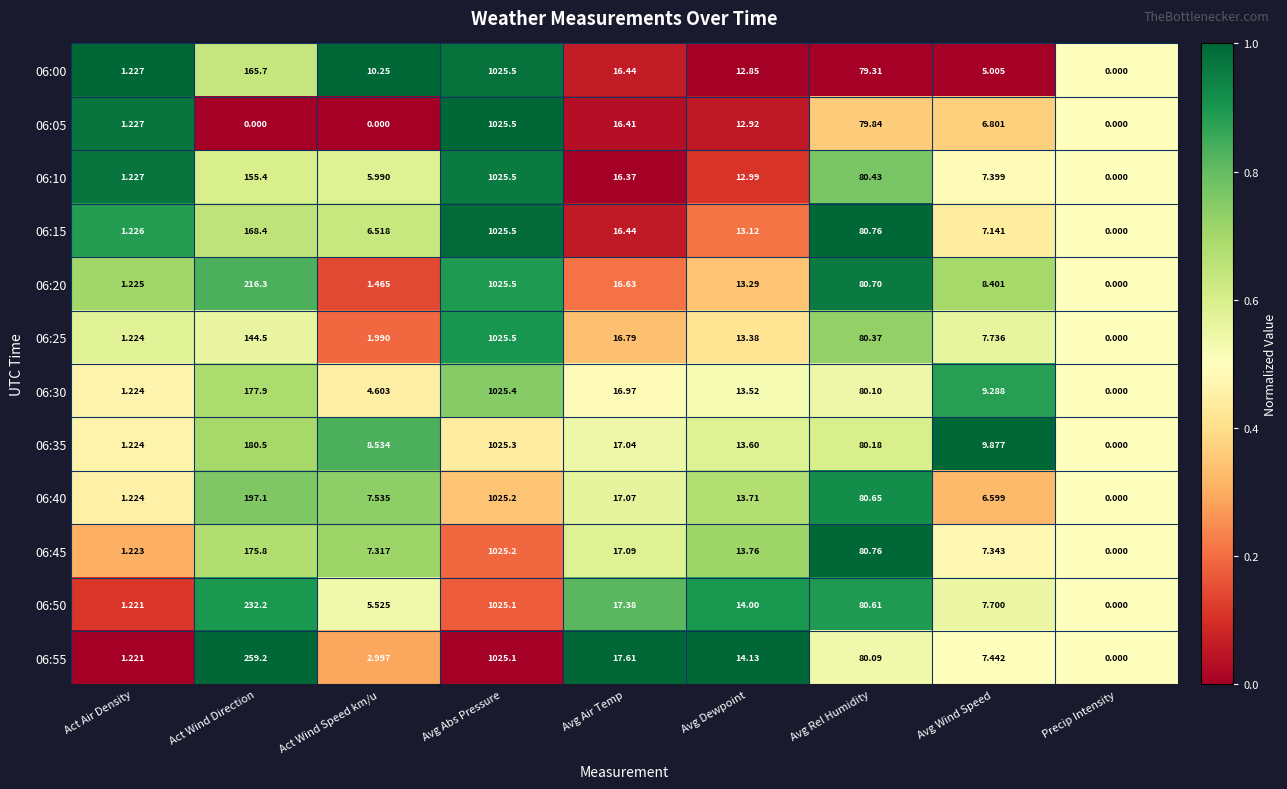

At which label does 06:25 first exceed 13?

Act Wind Direction